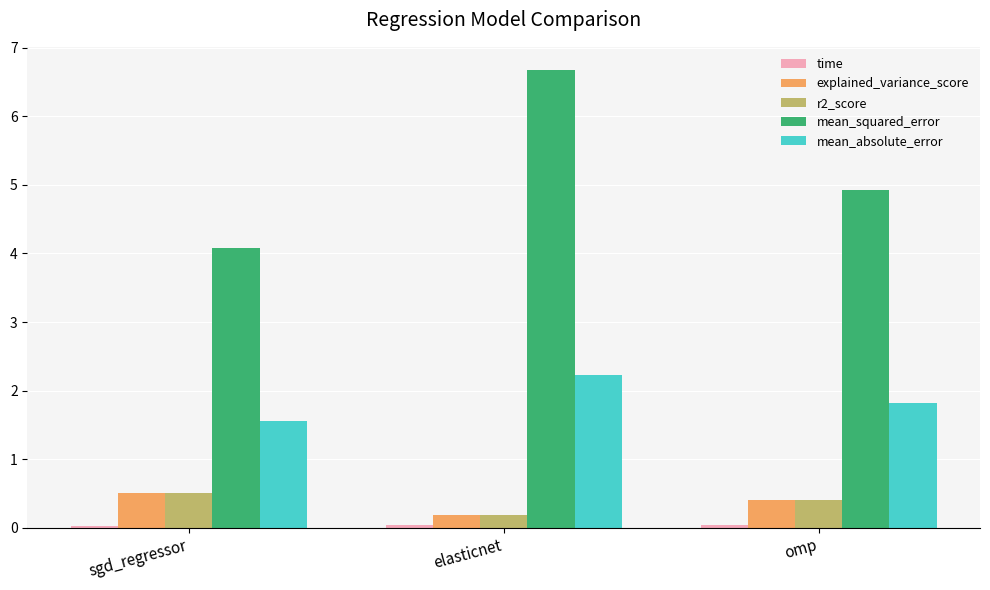

The value of mean_squared_error at omp is 4.9. True or false?

True